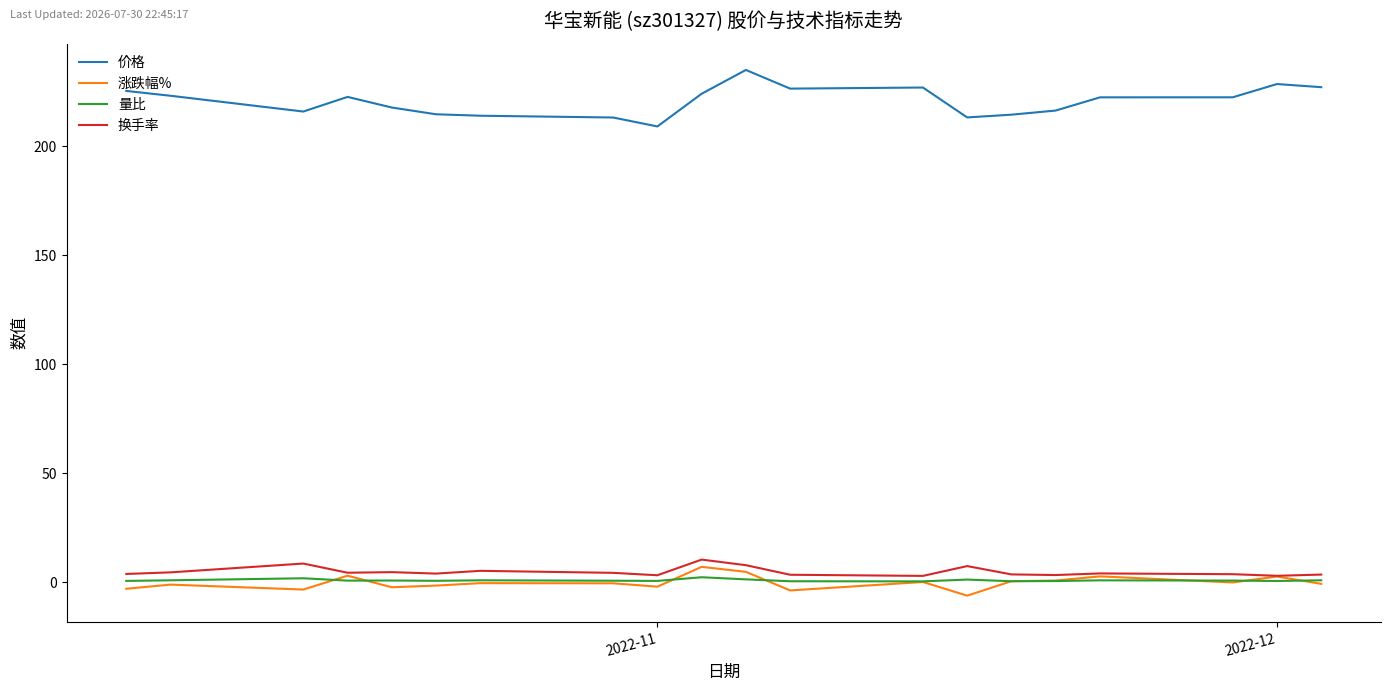

Which category has the lowest value across all series?

13